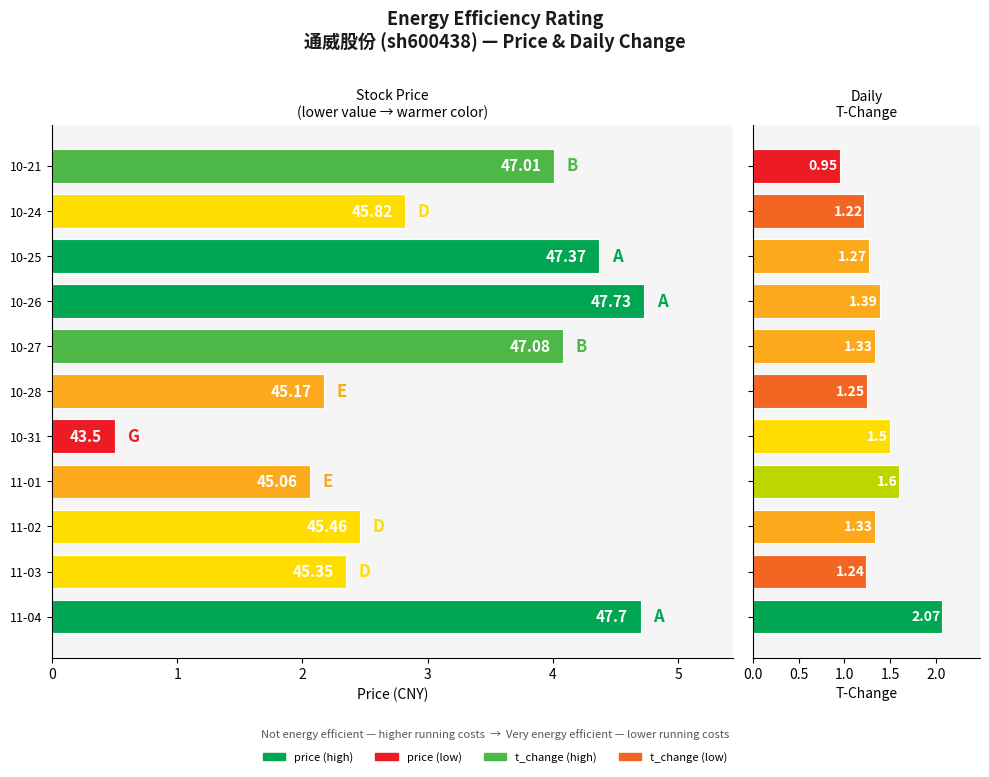

What is the average value of the t_change series?

1.4